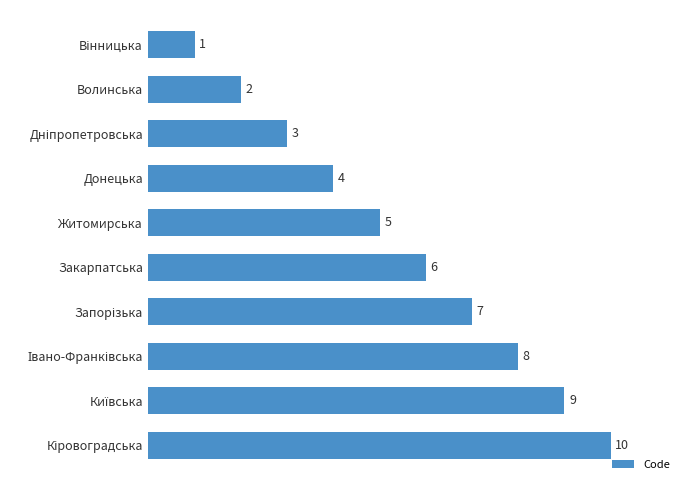

Which has a higher value, Донецька or Закарпатська?

Закарпатська